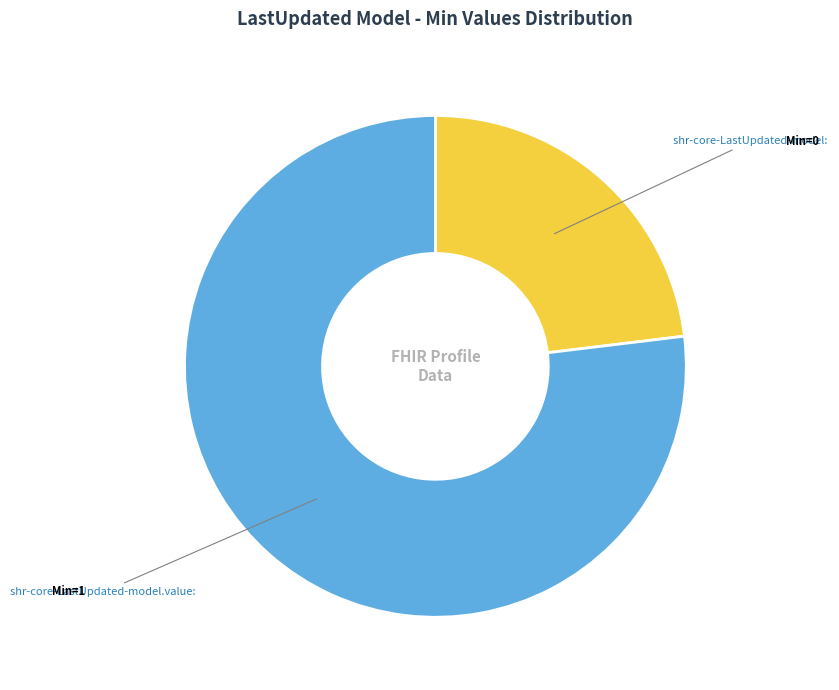

Which slice is the largest?

shr-core-LastUpdated-model.value